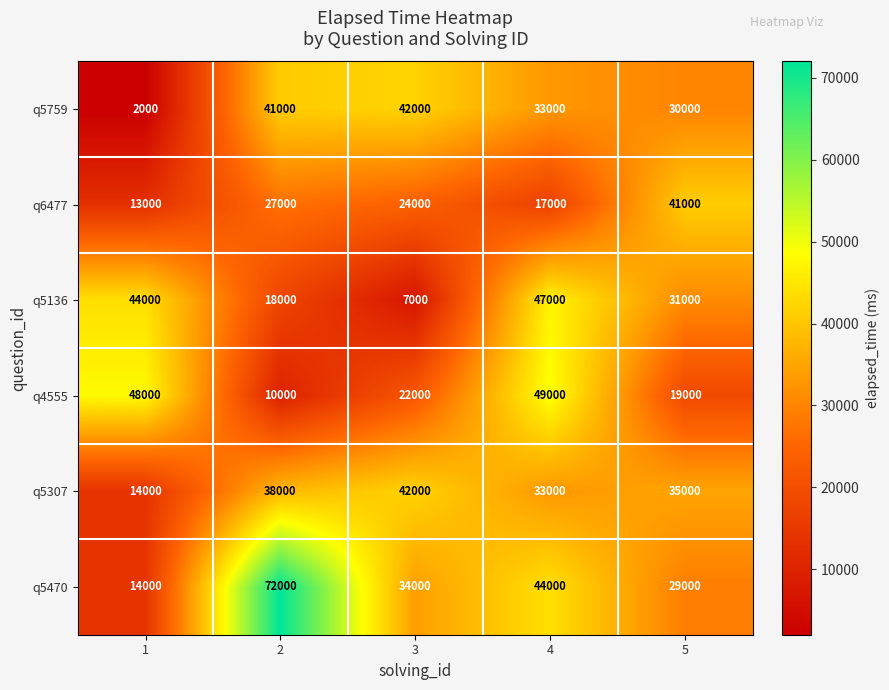

Which series has the largest total across all categories?

q5470